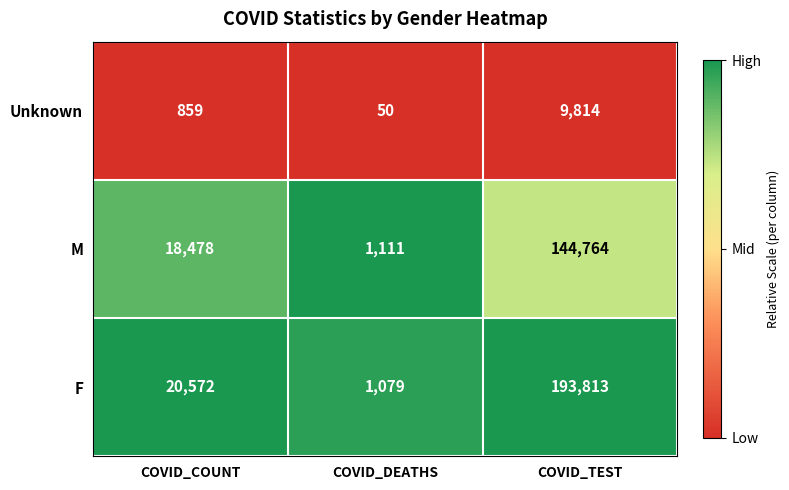

Reading left to right, what are all the values shown in this chart?

Unknown: 859	50	9814
M: 18478	1111	144764
F: 20572	1079	193813